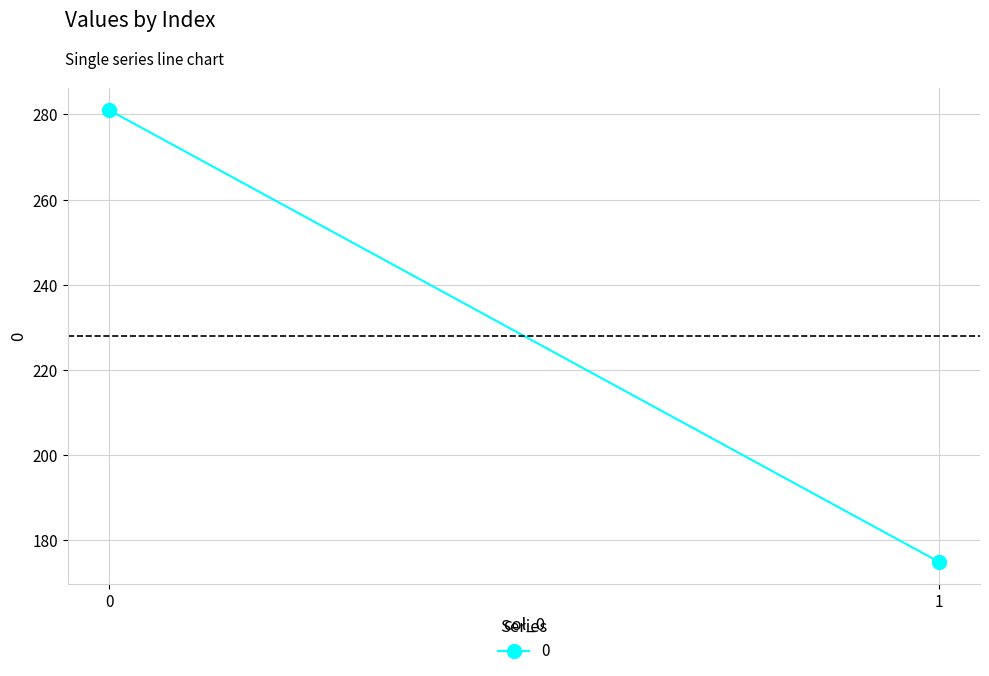

What is the sum of the values at 1 and 0?

456